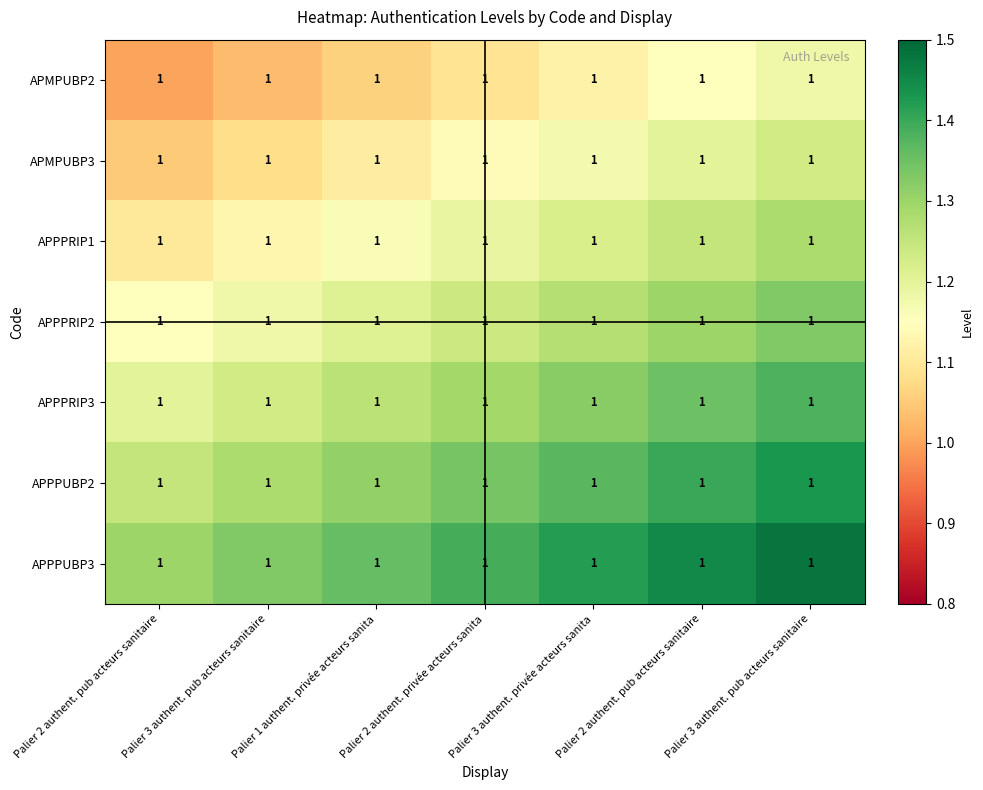

List the labels in order of APPPRIP2 value, largest first.

Palier 3 authent. pub acteurs sanitaire, Palier 2 authent. pub acteurs sanitaire, Palier 3 authent. privée acteurs sanita, Palier 2 authent. privée acteurs sanita, Palier 1 authent. privée acteurs sanita, Palier 3 authent. pub acteurs sanitaire, Palier 2 authent. pub acteurs sanitaire